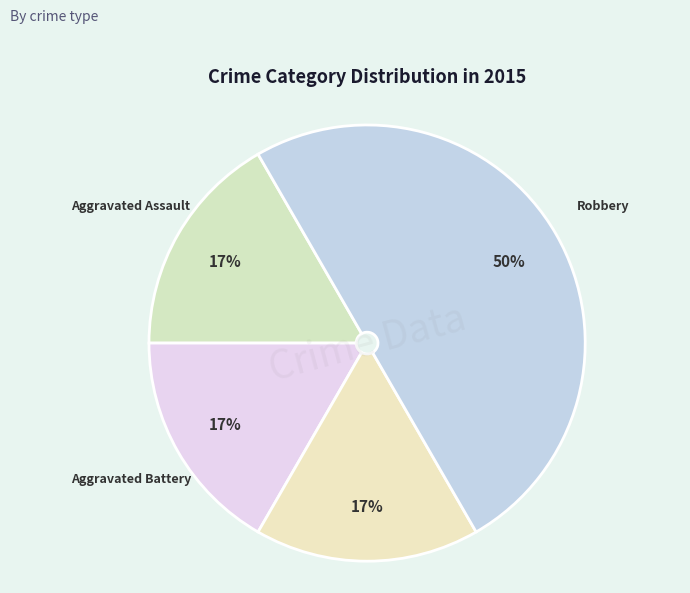

How many slices are in this pie chart?

4